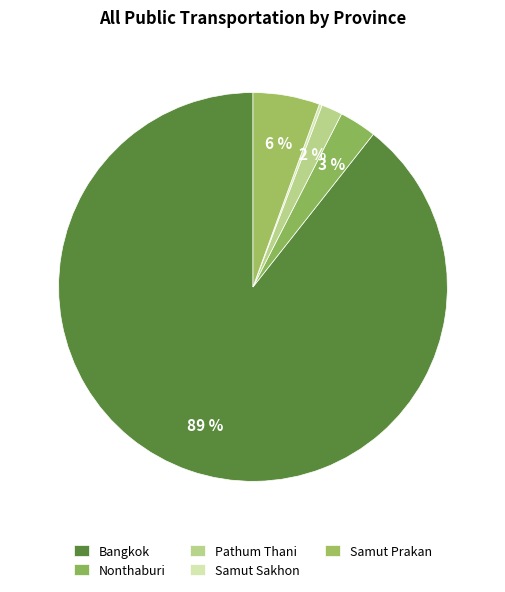

What portion of the pie excludes Samut Sakhon?

99.8%